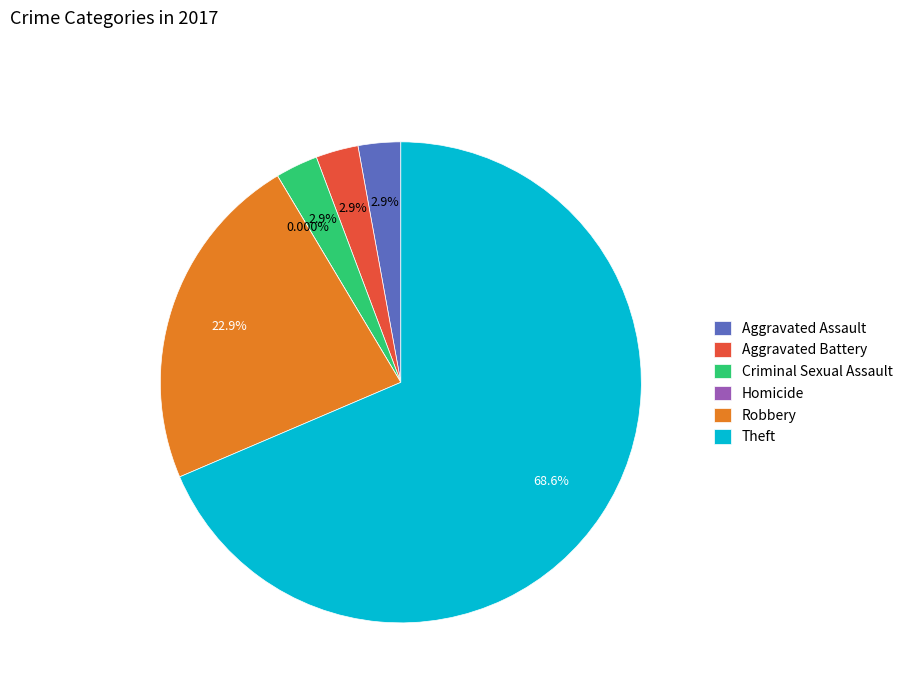

Between Homicide and Theft, which is larger?

Theft